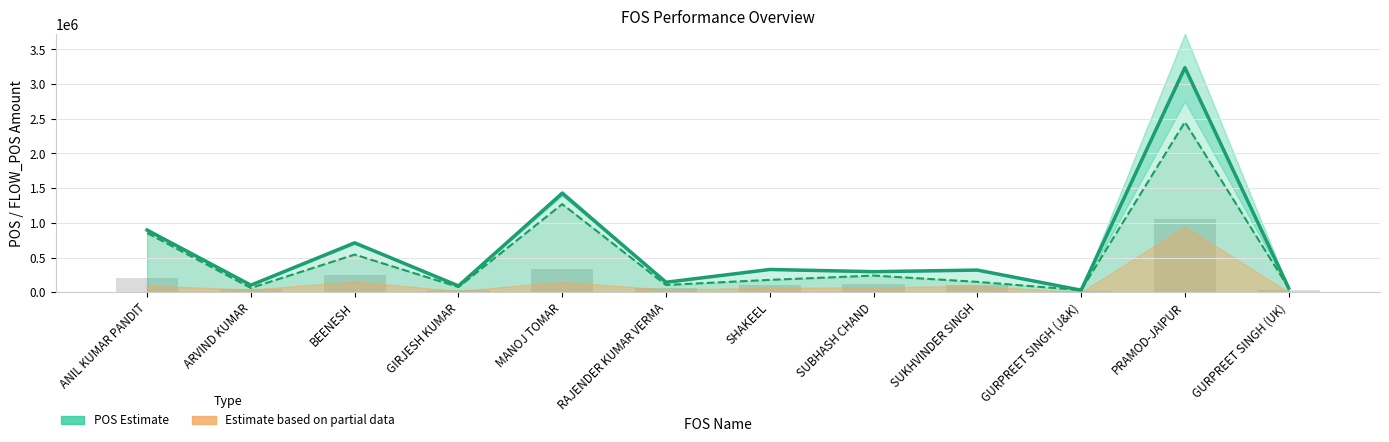

List the labels in order of POS (Estimate) value, smallest first.

GURPREET SINGH (J&K), GURPREET SINGH (UK), GIRJESH KUMAR, ARVIND KUMAR, RAJENDER KUMAR VERMA, SUBHASH CHAND, SUKHVINDER SINGH, SHAKEEL, BEENESH, ANIL KUMAR PANDIT, MANOJ TOMAR, PRAMOD-JAIPUR